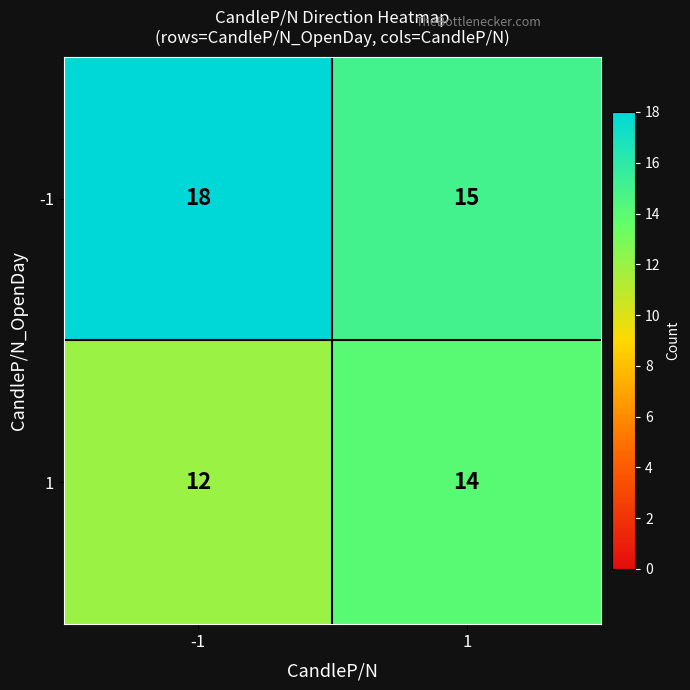

What is the spread (max minus min) of values at -1?

6